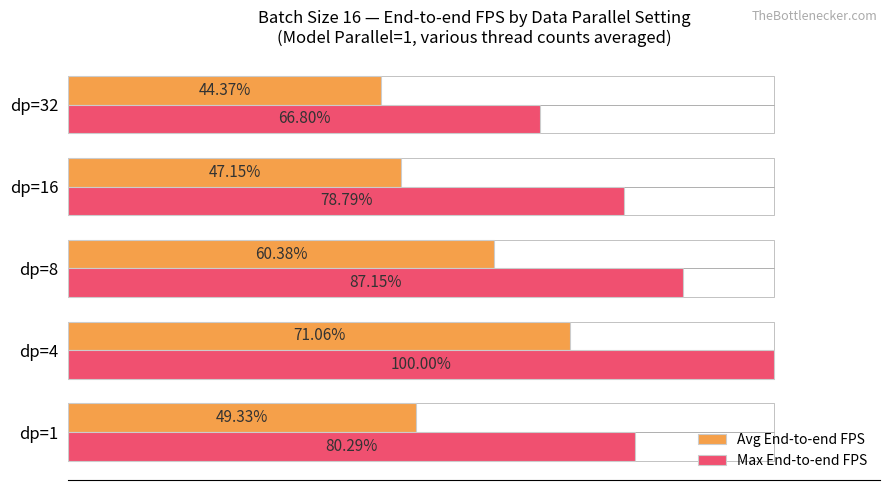

At which category is the sum across all series the highest?

dp=4